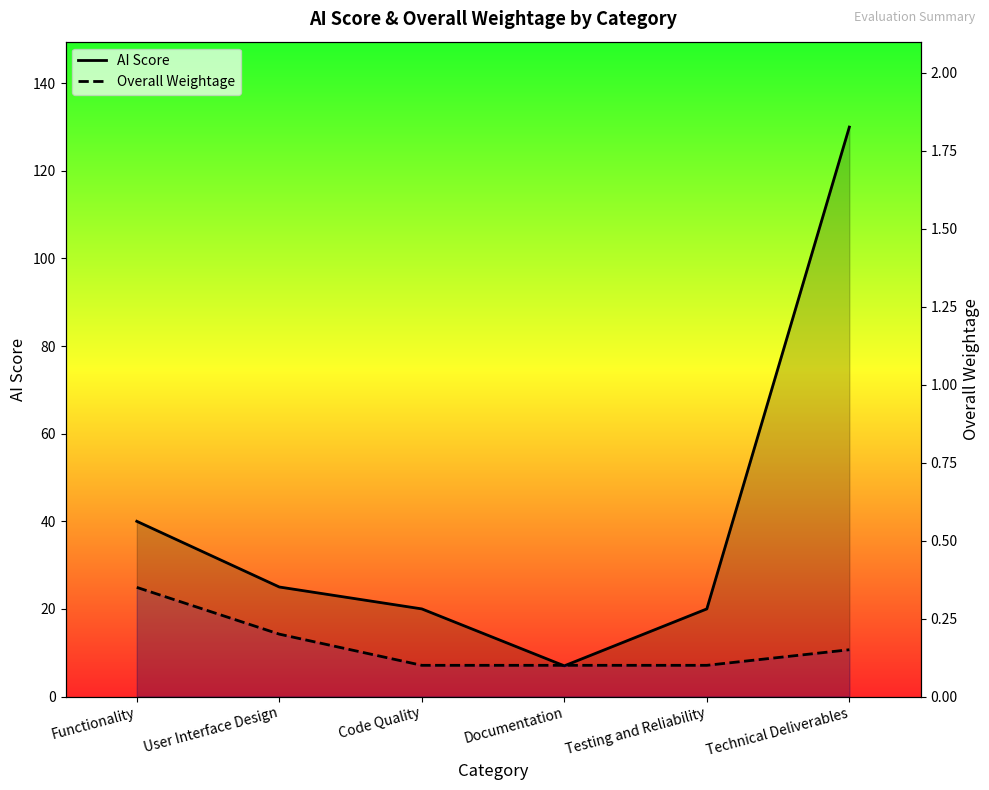

Reading right to left, extract all data points from this chart.

AI Score: Technical Deliverables=130.0	Testing and Reliability=20.0	Documentation=7.0	Code Quality=20.0	User Interface Design=25.0	Functionality=40.0
Overall Weightage: Technical Deliverables=0.1	Testing and Reliability=0.1	Documentation=0.1	Code Quality=0.1	User Interface Design=0.2	Functionality=0.3